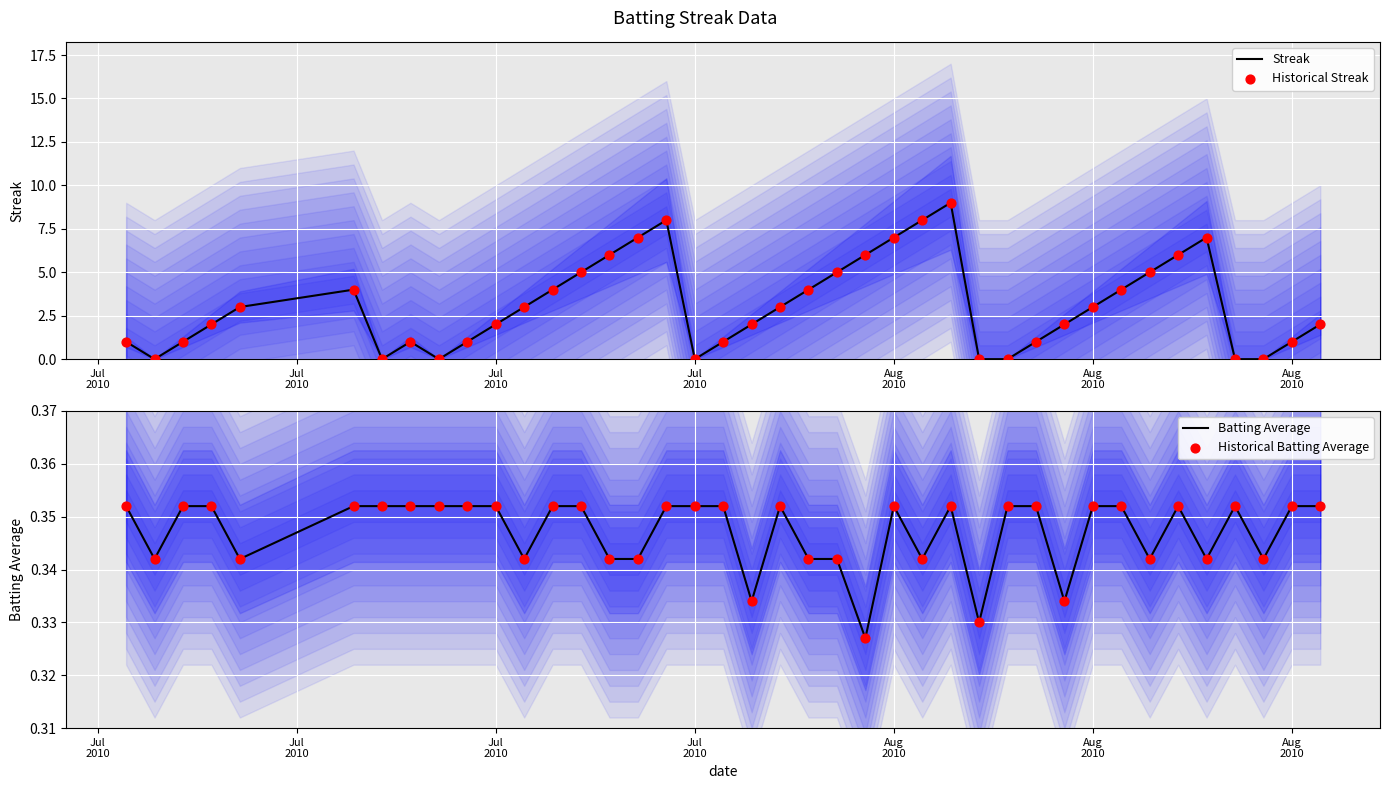

Which series reaches the minimum Y coordinate?

Streak